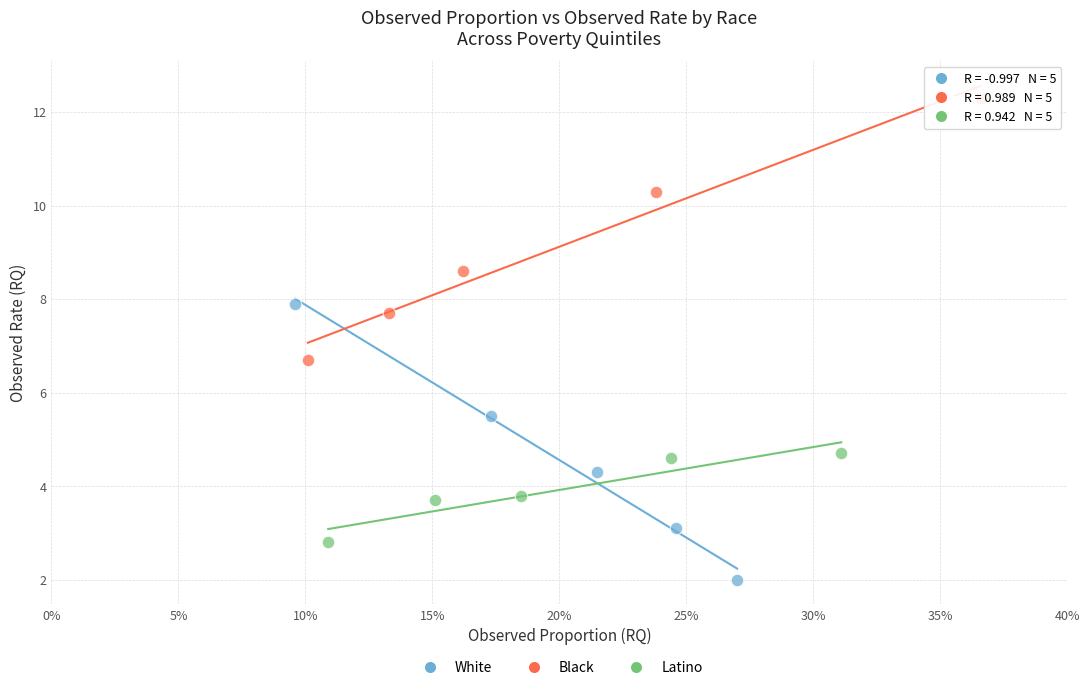

Which series has the largest Y range (max minus min)?

White